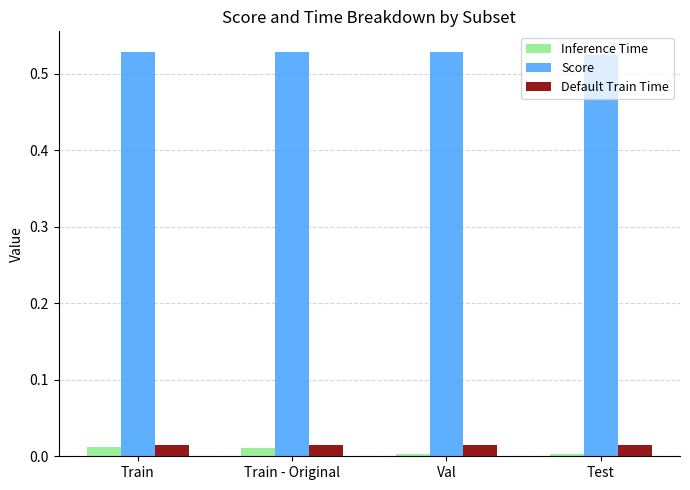

What is the total value across all series at Train?

0.6